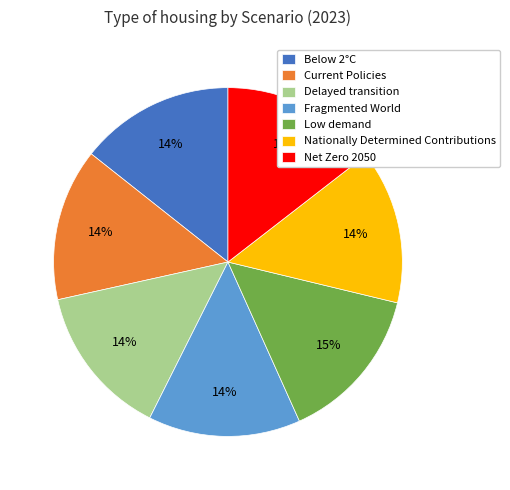

The Low demand slice represents 21% of the pie. True or false?

False